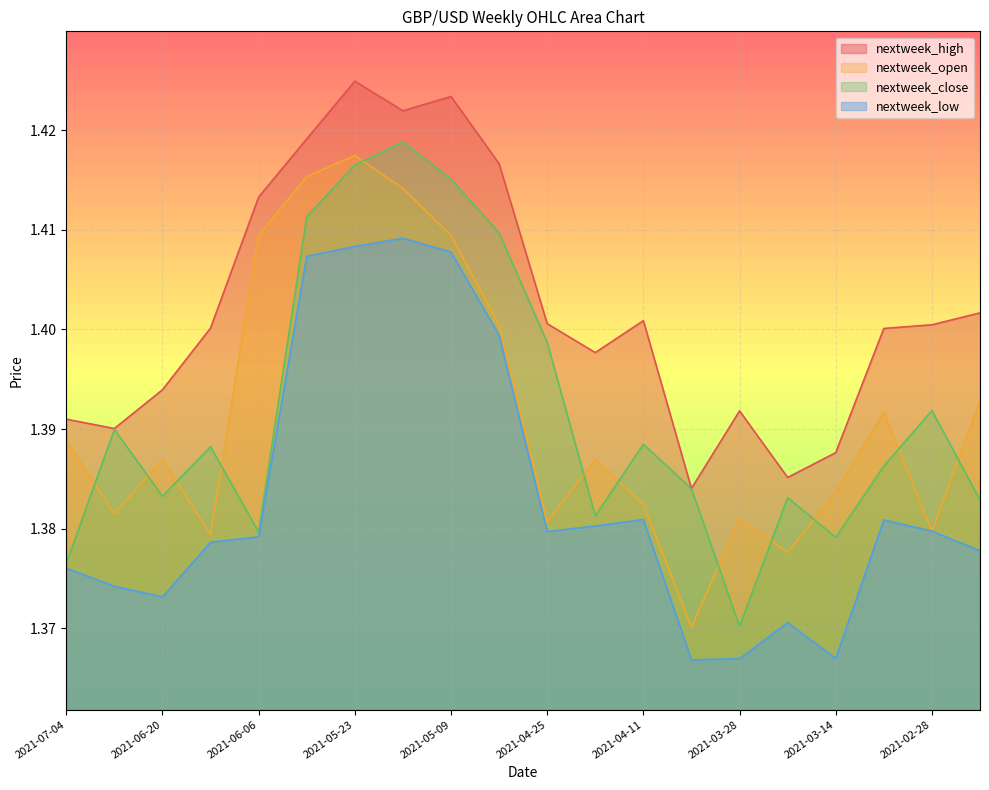

True or false: nextweek_open and nextweek_low cross at least once.

False